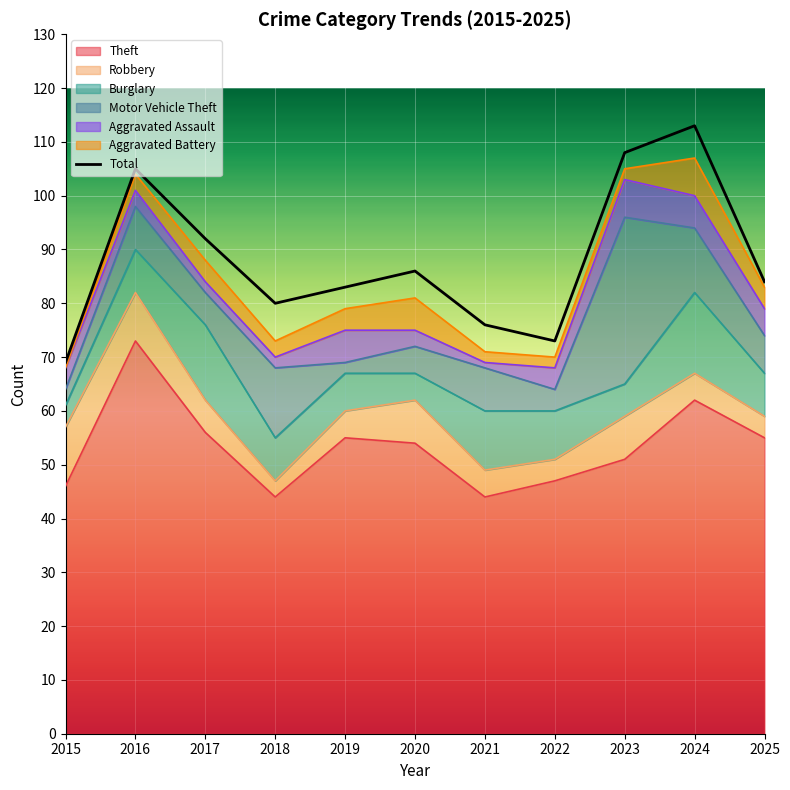

What is the minimum value shown in the chart?

69